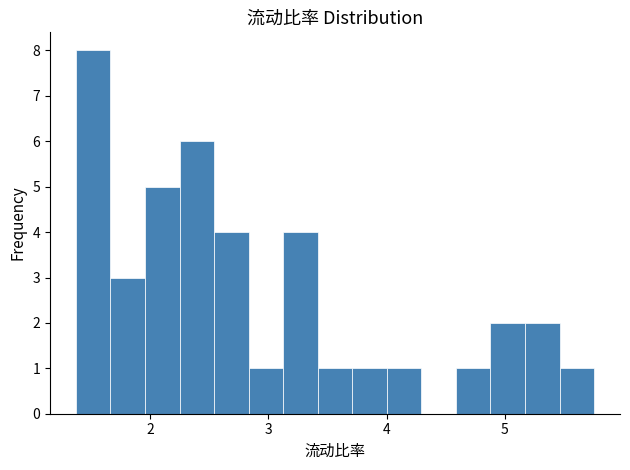

Around what value on the x-axis is the tallest bar? Give the approximate position of its centre, as read against the axis.

1.5